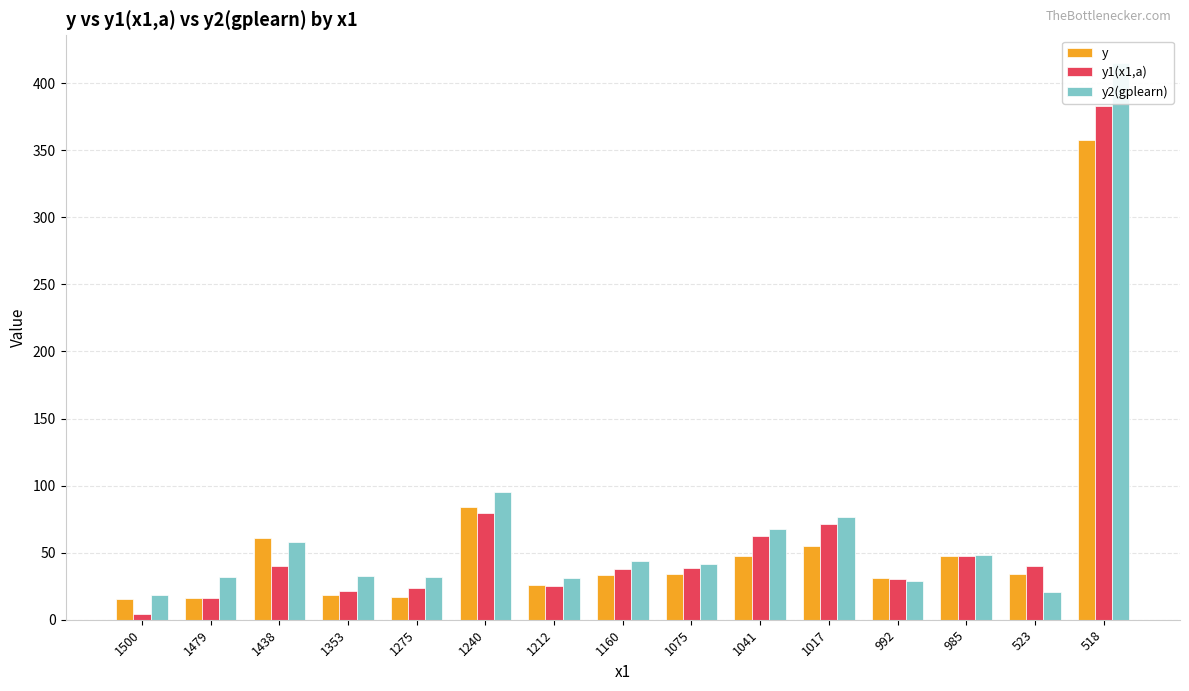

At which category does the chart reach its minimum across all series?

1500